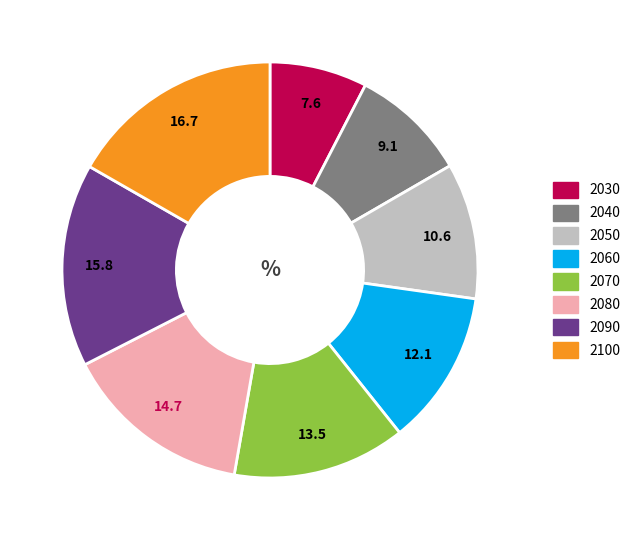

Rank the categories by value from highest to lowest.

2100, 2090, 2080, 2070, 2060, 2050, 2040, 2030